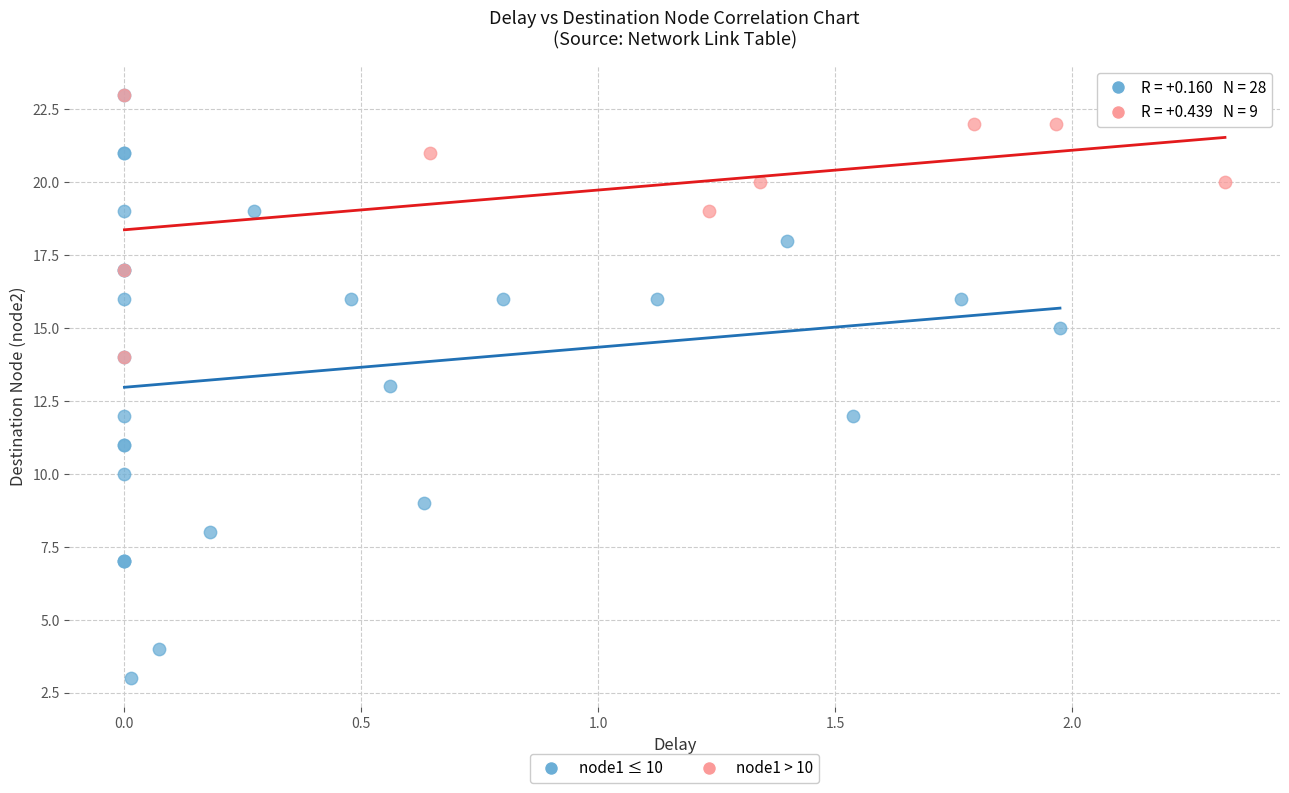

Which series has the widest spread of Y values?

node1 ≤ 10